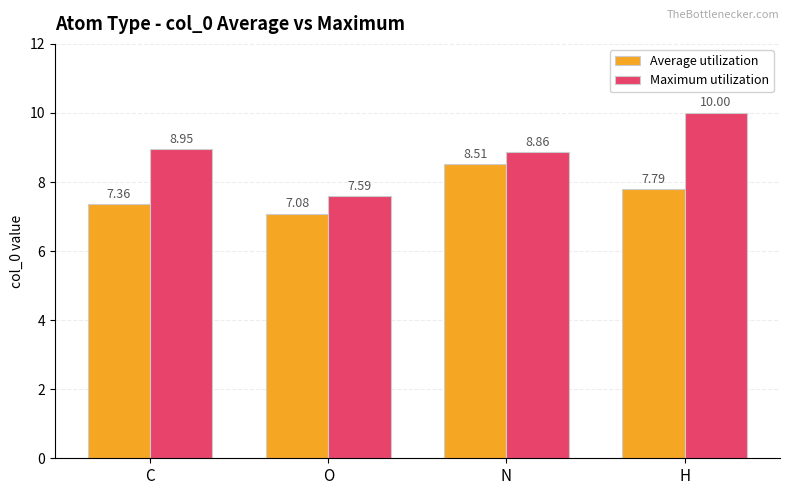

What is the difference between the Maximum utilization values at N and H?

1.1